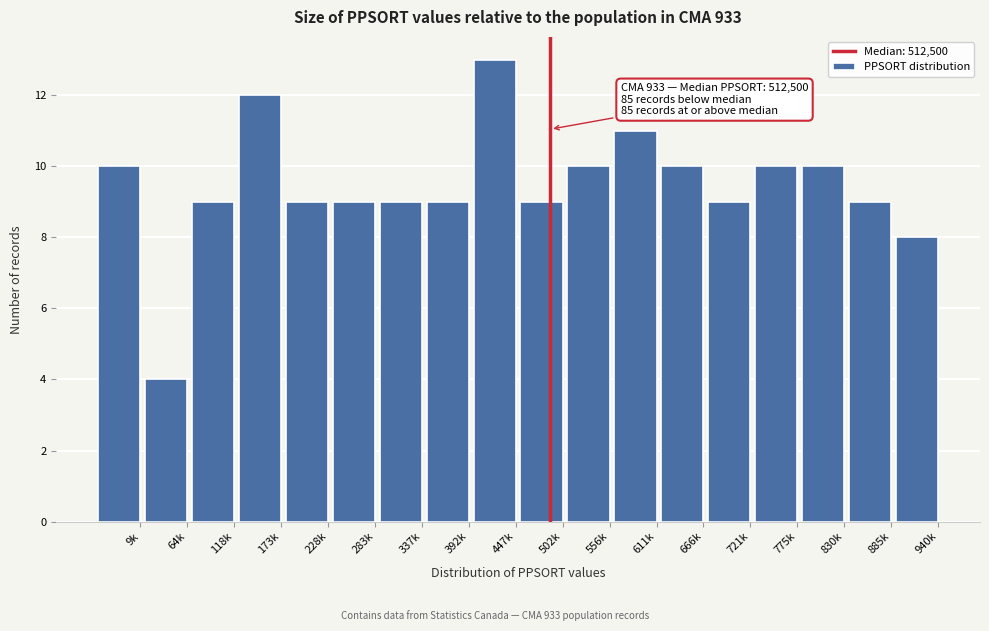

Reading left to right, extract all data points from this chart.

10	4	9	12	9	9	9	9	13	9	10	11	10	9	10	10	9	8